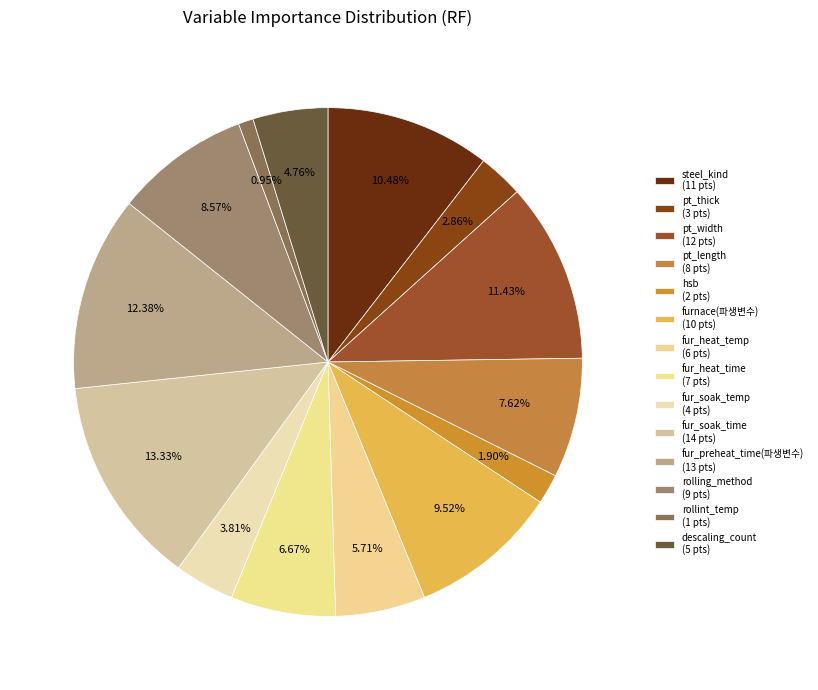

Count the number of slices in the pie.

14